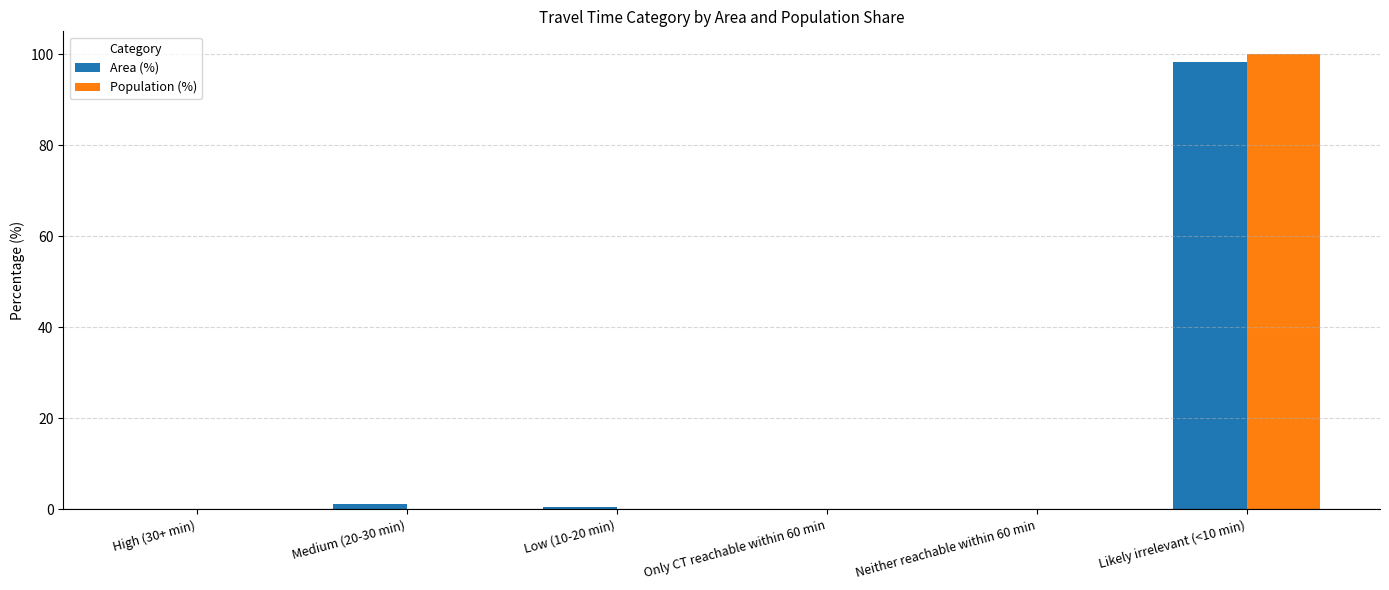

Which category has the highest value across all series?

Likely irrelevant (<10 min)